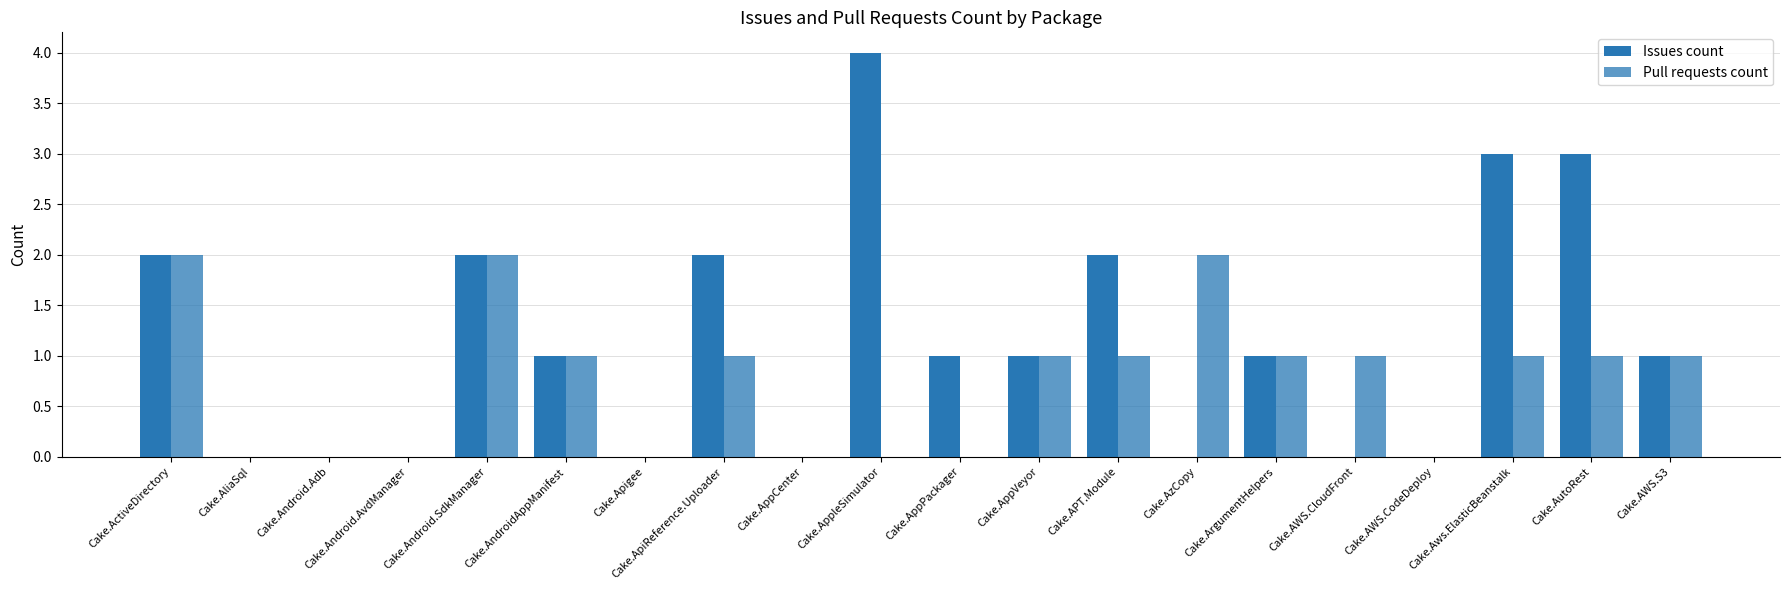

How many distinct data groups are displayed?

2